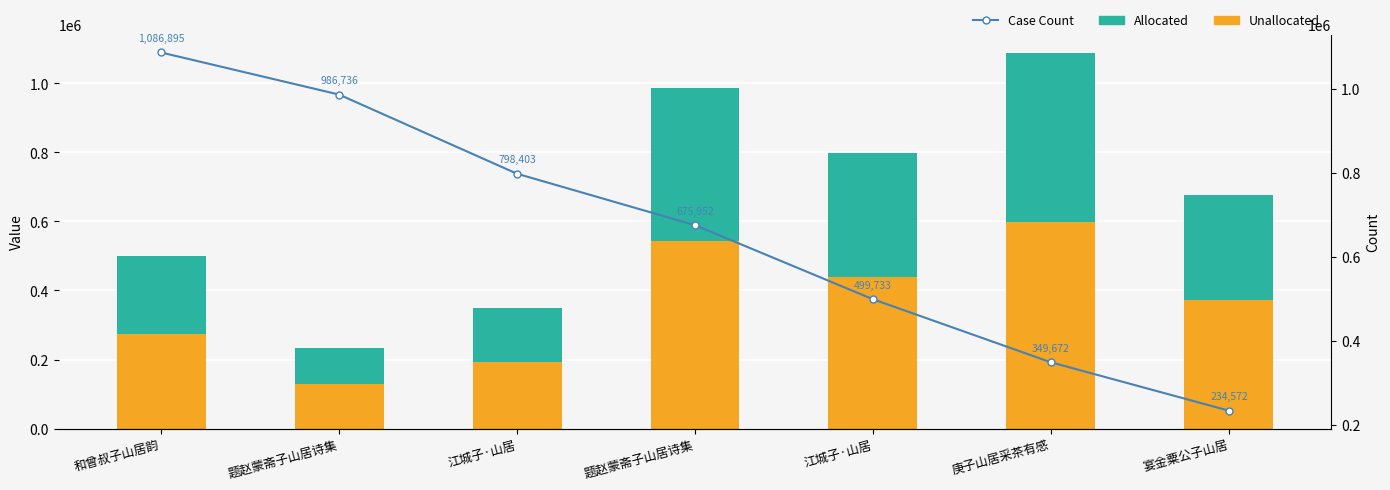

What is the average value of the Unallocated series?

363940.0